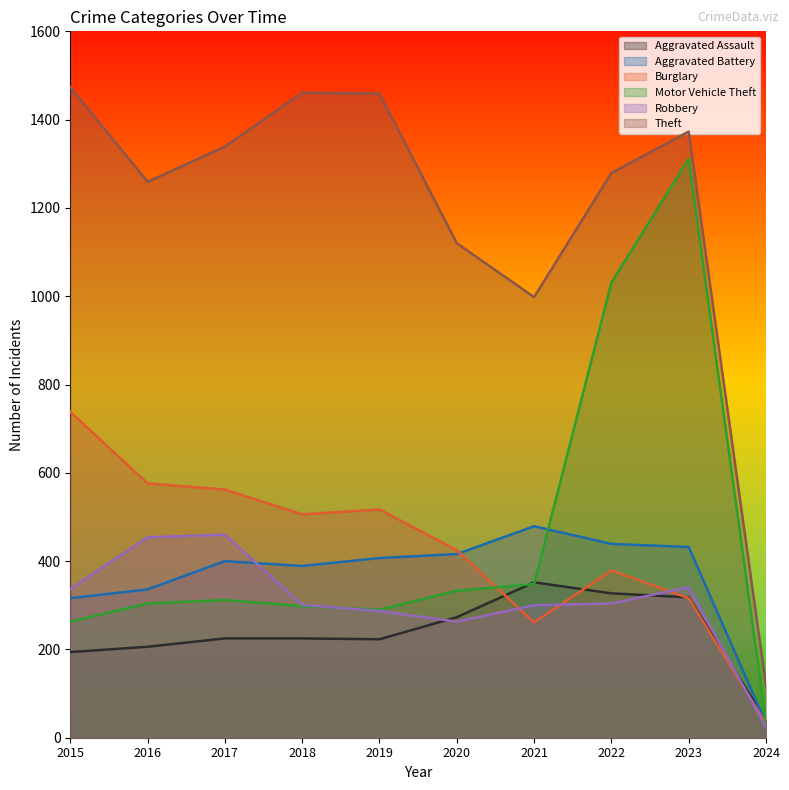

Between 2016 and 2019, which series saw the biggest shift?

Theft